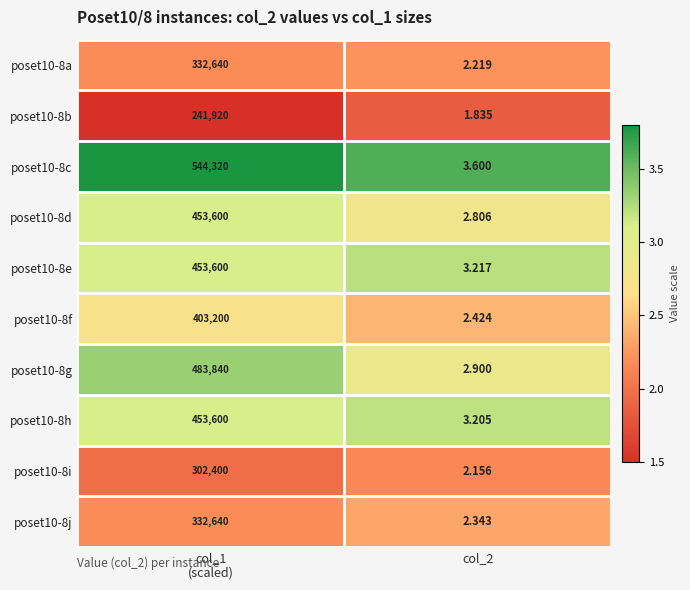

At how many categories does at least one series exceed 3?

2